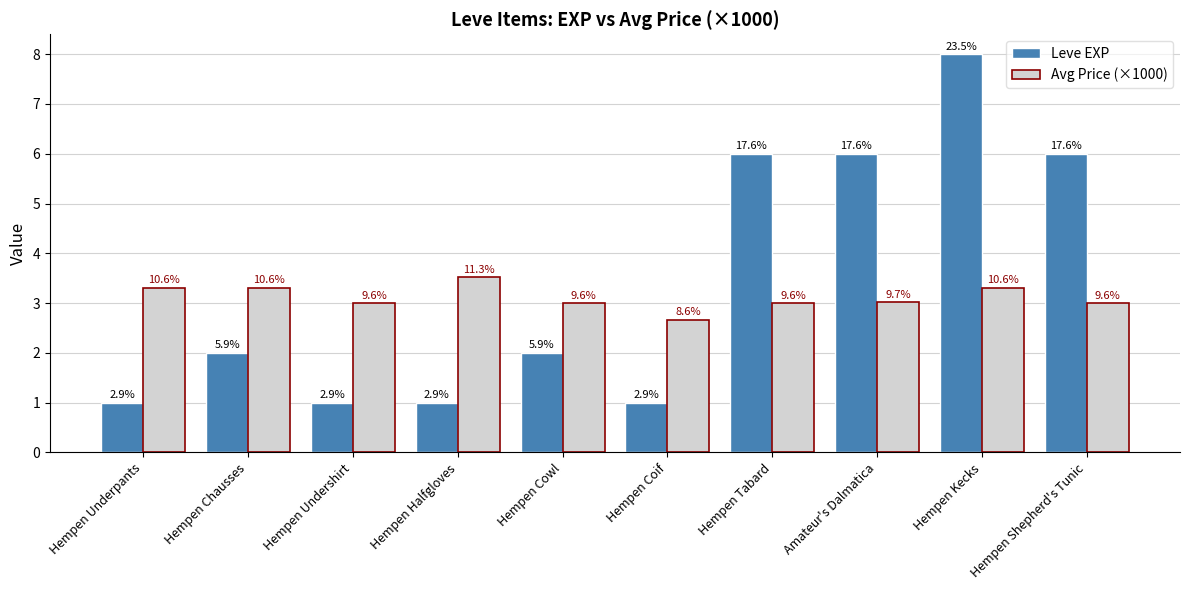

How many Leve EXP values are between 1 and 6?

9